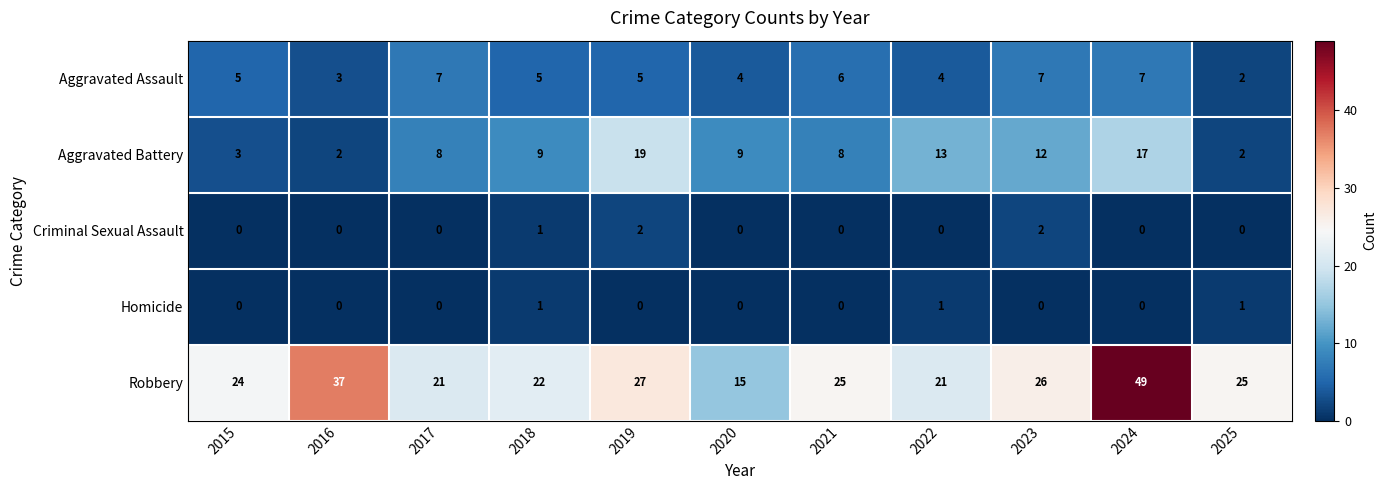

What is the sum of all Robbery values?

292